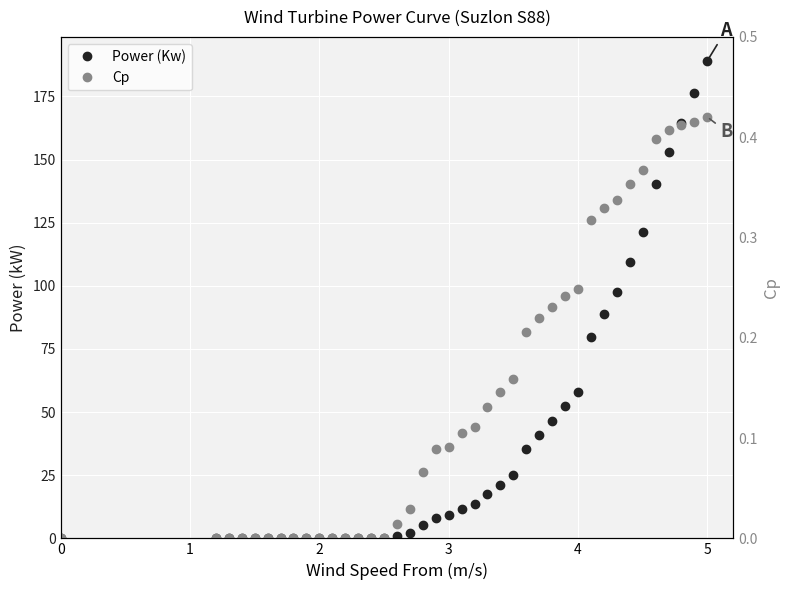

What is the highest value of the Cp series?

0.4